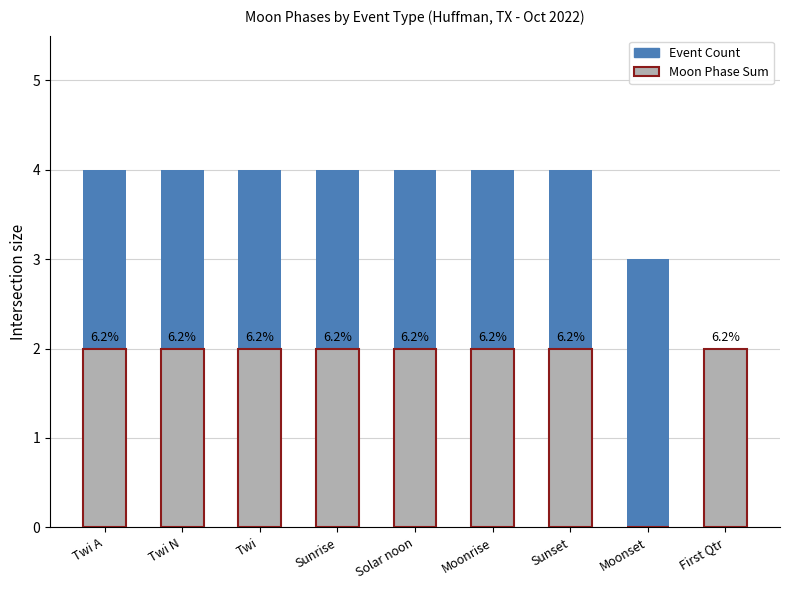

Does the chart contain any negative values?

No